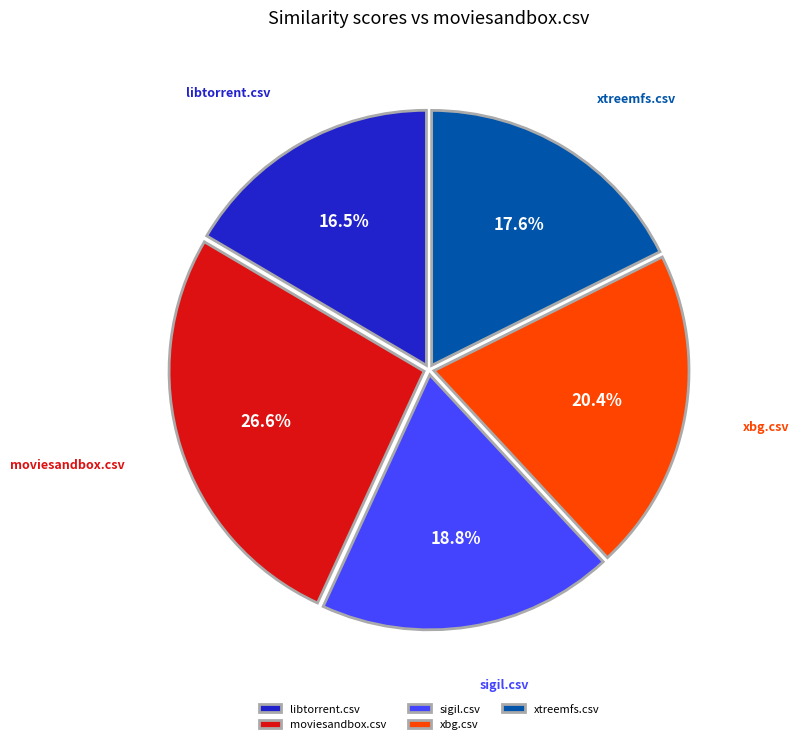

To the nearest percent, what is the difference between the xtreemfs.csv and moviesandbox.csv slice percentages?

9%